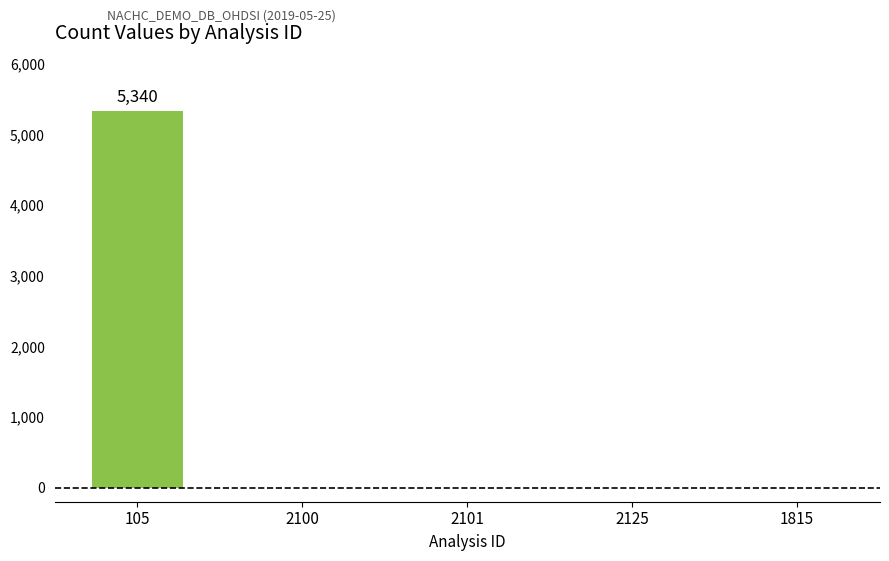

How many categories are shown in the chart?

5